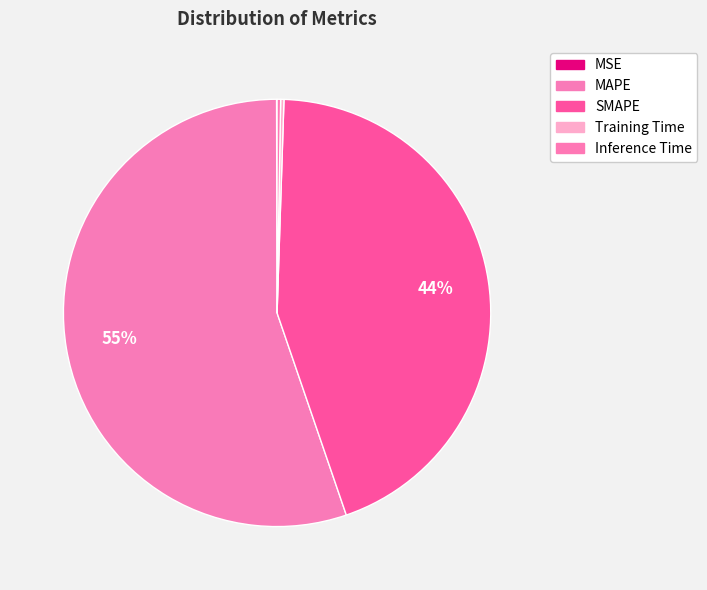

Rank the categories by value from lowest to highest.

MSE, Training Time, Inference Time, SMAPE, MAPE